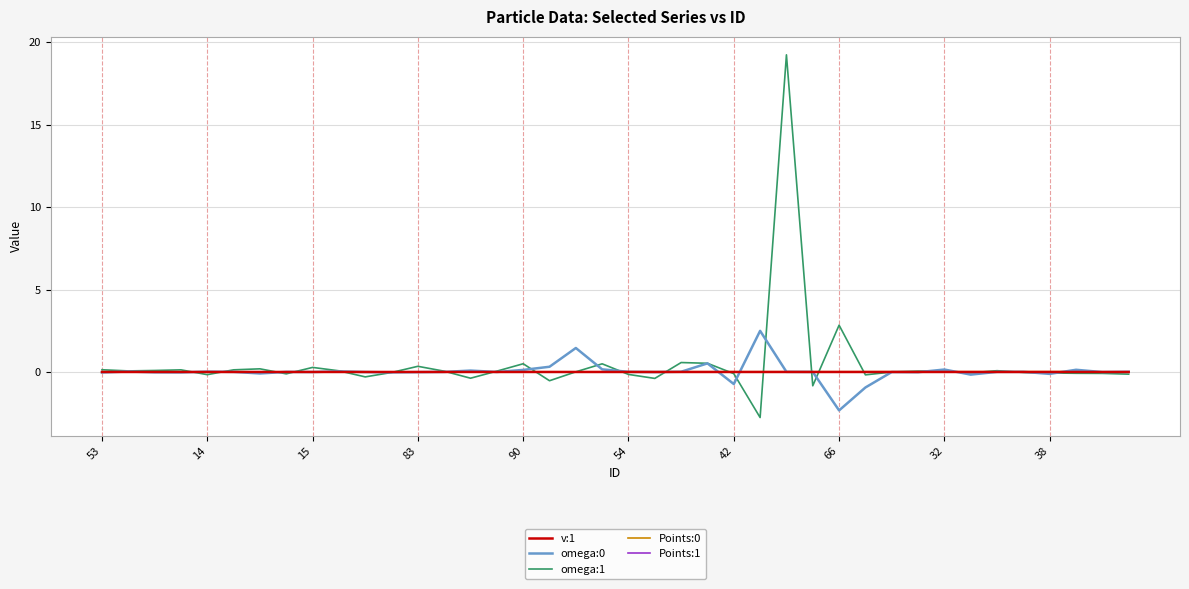

Which series has the widest spread of values?

omega:1